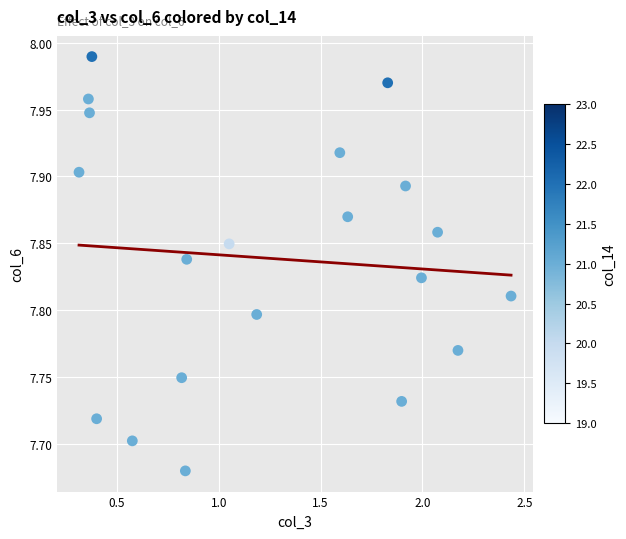

What is the range of X values (max minus min)?

2.1